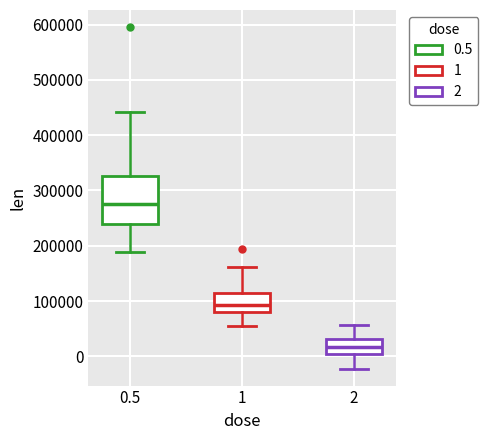

Which box's median line is the lowest?

2